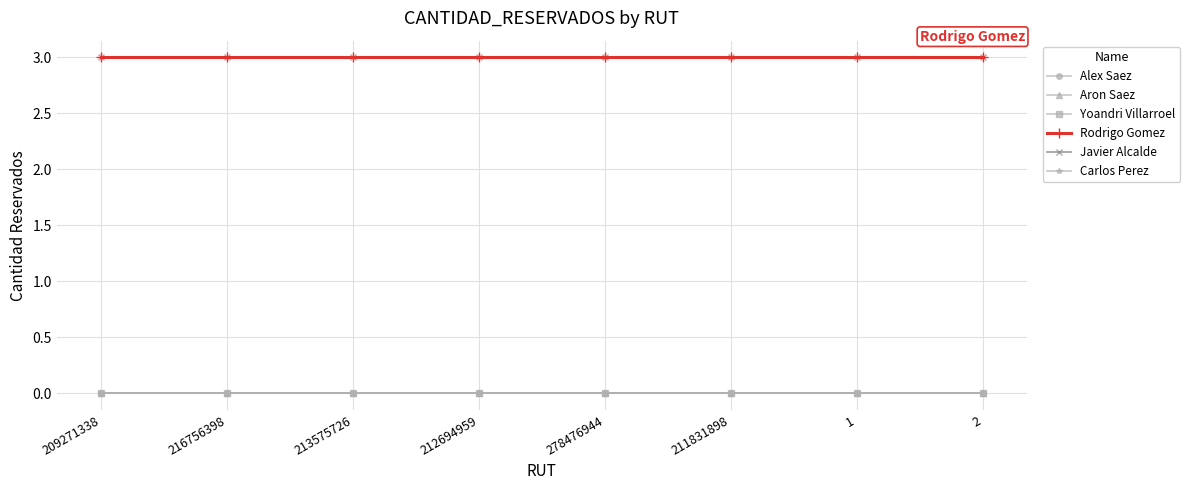

Is this an area chart (filled region under the line)?

No